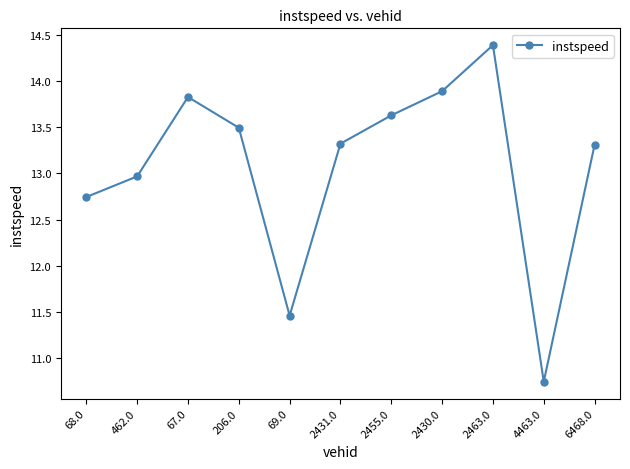

Approximately how many times larger is the value at 6468.0 compared to 206.0?

1.0